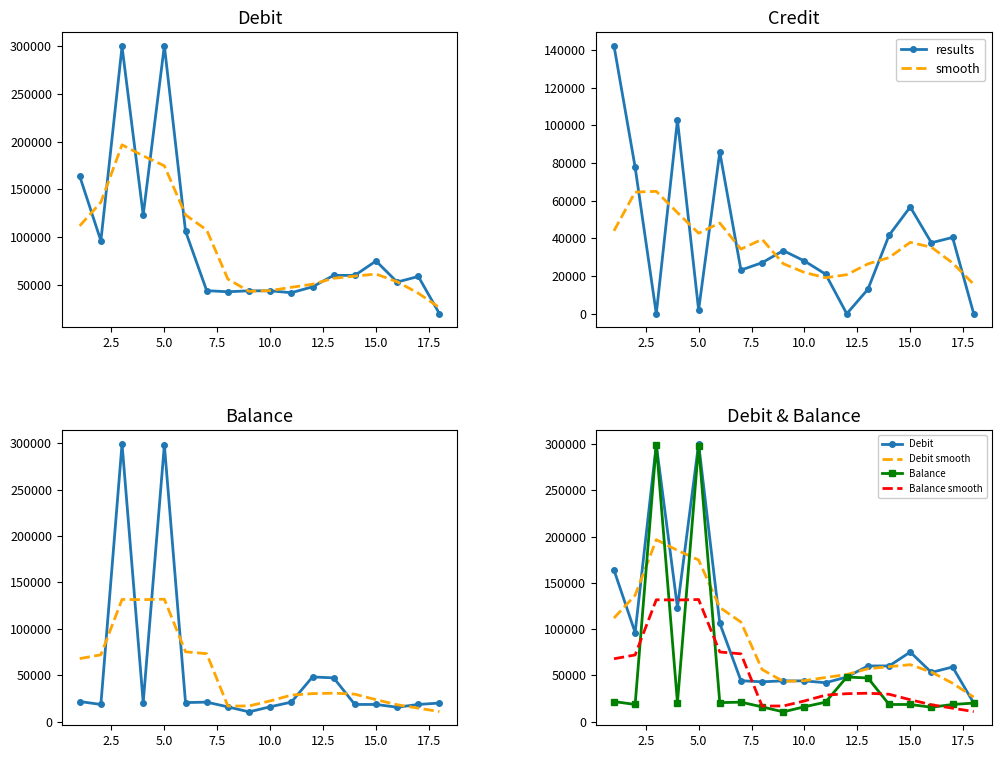

What is the lowest value of the Debit series?

20000